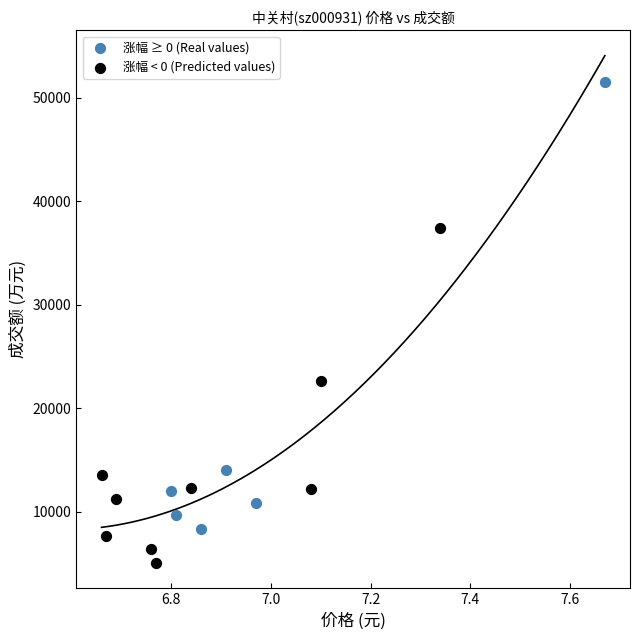

Which series reaches the minimum Y coordinate?

涨幅 < 0 (Predicted values)